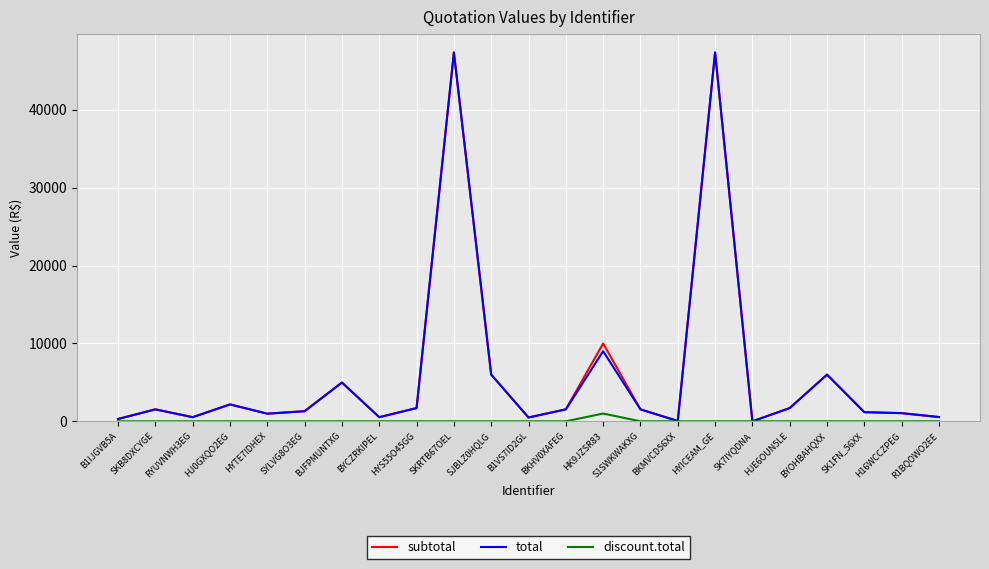

What is the difference between the highest and lowest values at HYICEAM_GE?

47370.0